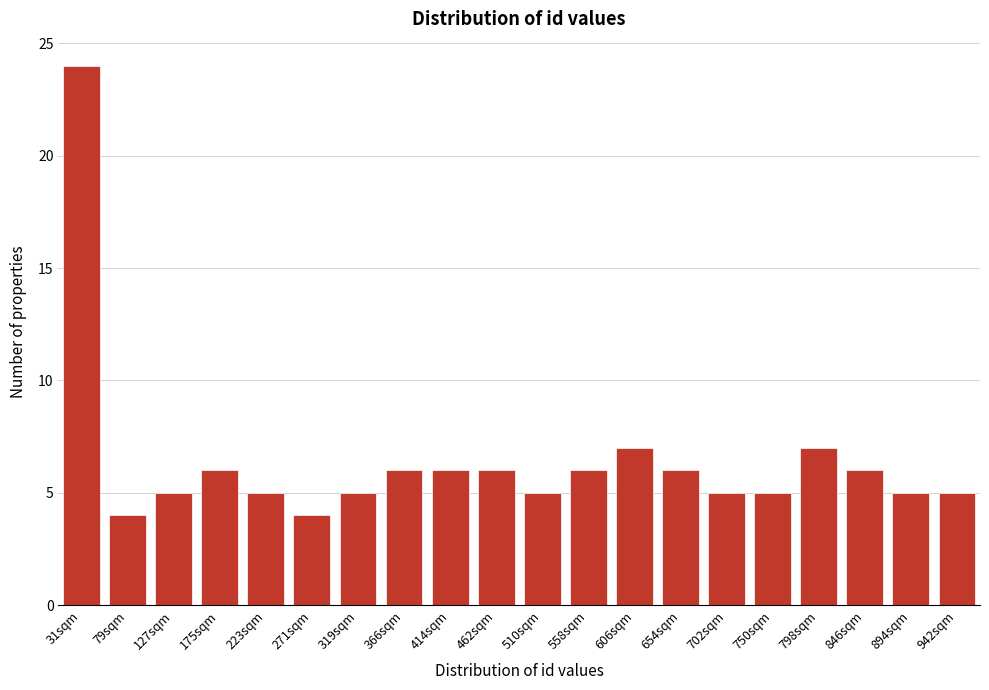

Reading left to right, list all the values displayed in this chart.

24	4	5	6	5	4	5	6	6	6	5	6	7	6	5	5	7	6	5	5